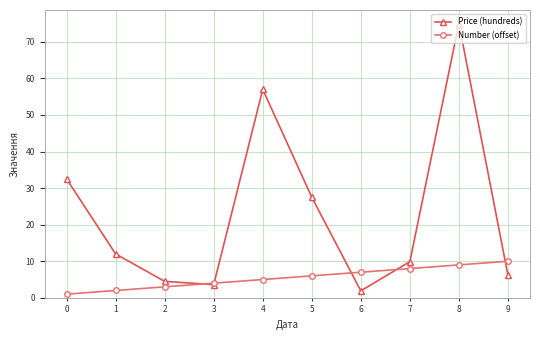

True or false: Price (hundreds) has a value of 57.0 at 4.

True